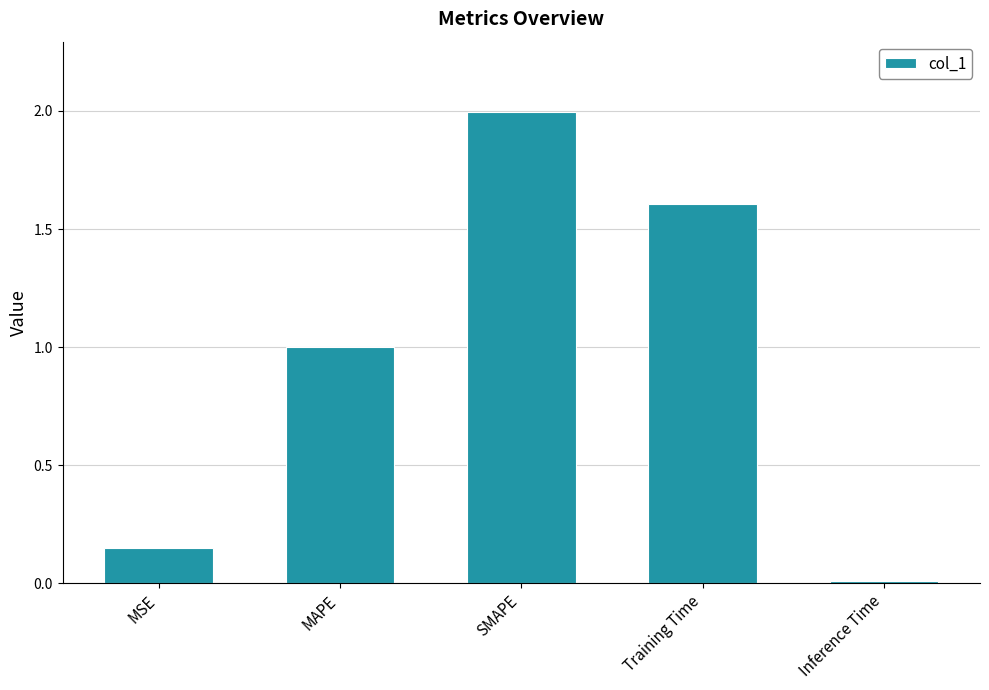

Is it true that the value at SMAPE is 3.2?

False